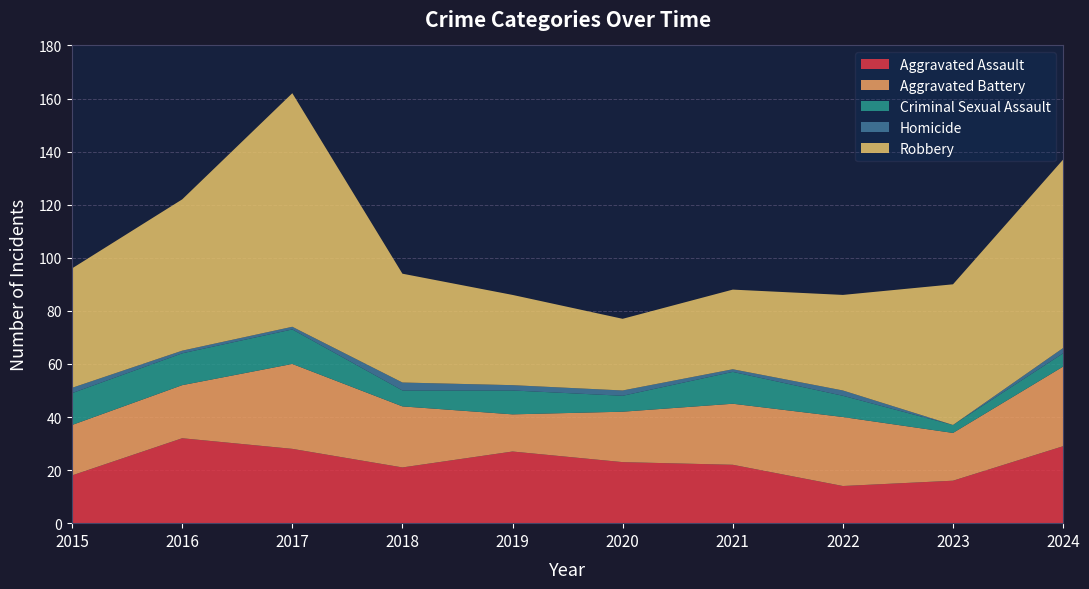

Reading left to right, what are all the values shown in this chart?

Aggravated Assault: 2015=18	2016=32	2017=28	2018=21	2019=27	2020=23	2021=22	2022=14	2023=16	2024=29
Aggravated Battery: 2015=19	2016=20	2017=32	2018=23	2019=14	2020=19	2021=23	2022=26	2023=18	2024=30
Criminal Sexual Assault: 2015=12	2016=12	2017=13	2018=6	2019=9	2020=6	2021=12	2022=8	2023=3	2024=5
Homicide: 2015=2	2016=1	2017=1	2018=3	2019=2	2020=2	2021=1	2022=2	2023=0	2024=2
Robbery: 2015=45	2016=57	2017=88	2018=41	2019=34	2020=27	2021=30	2022=36	2023=53	2024=71